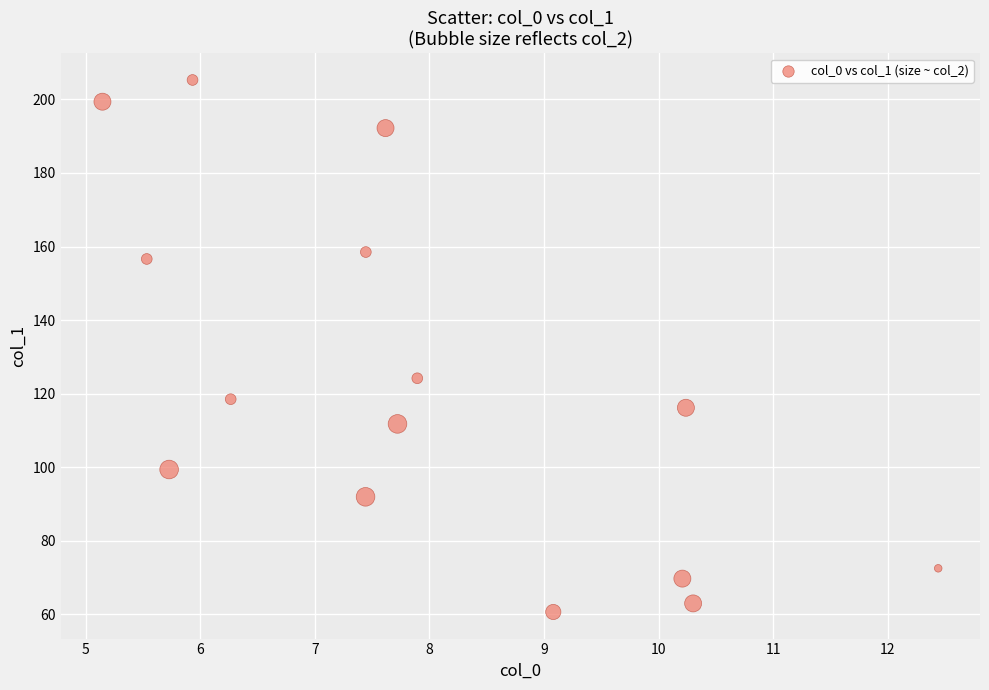

What is the range of X values (max minus min)?

7.3